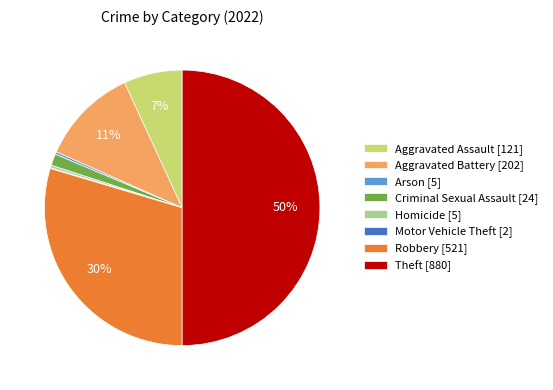

The Criminal Sexual Assault [24] slice represents 1% of the pie. True or false?

True